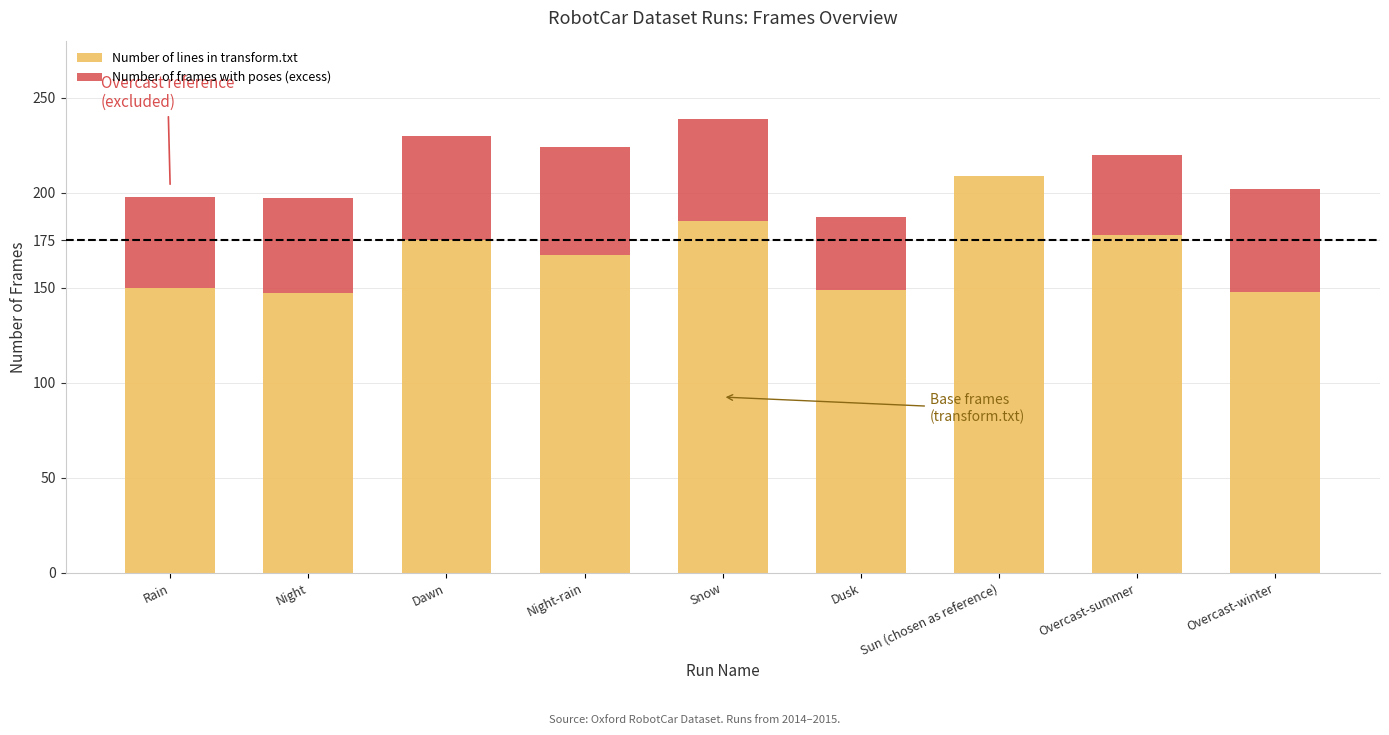

Is it true that Number of lines in transform.txt equals 185 at Snow?

True